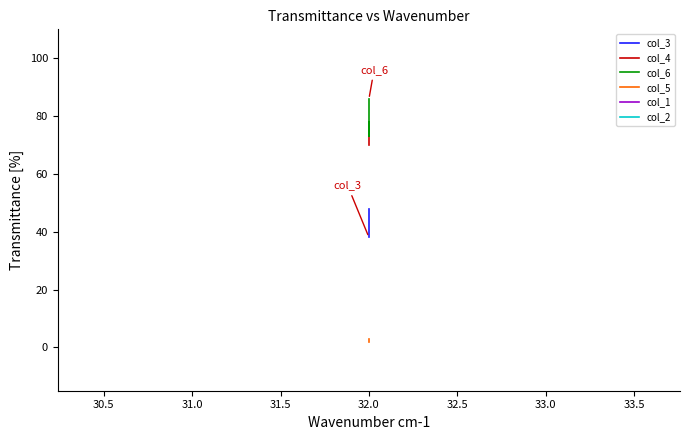

The value of col_6 at 32.0 is 110.3. True or false?

False